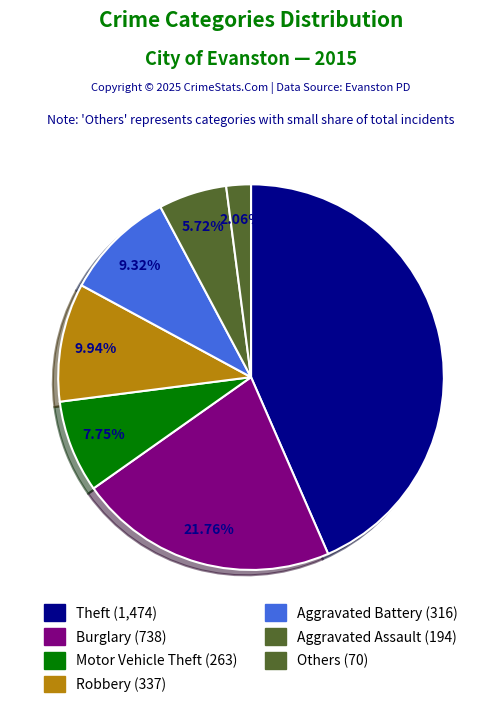

How many slices are in this pie chart?

7